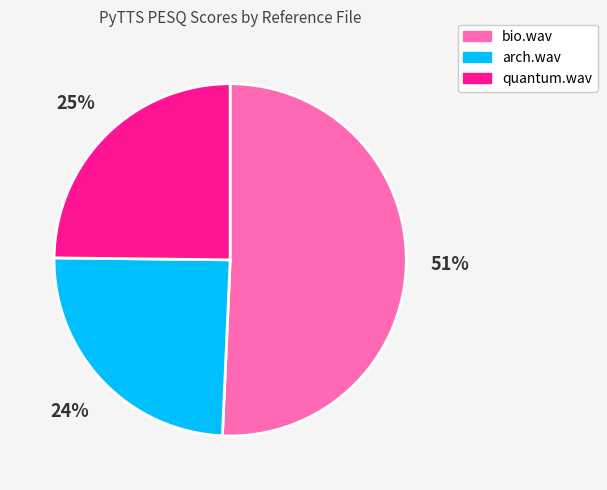

How many slices are in this pie chart?

3